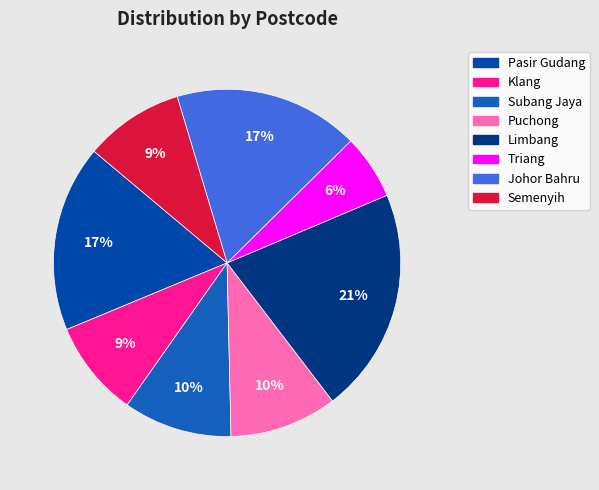

Is it true that Limbang is 30% of the pie?

False